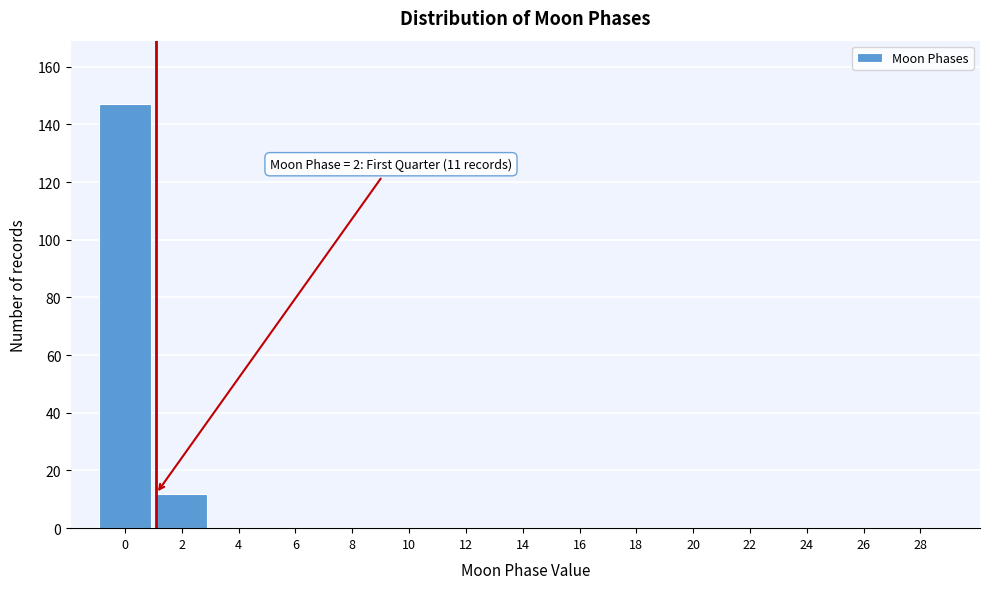

Reading left to right, what are all the values shown in this chart?

0=147	2=12	4=0	6=0	8=0	10=0	12=0	14=0	16=0	18=0	20=0	22=0	24=0	26=0	28=0